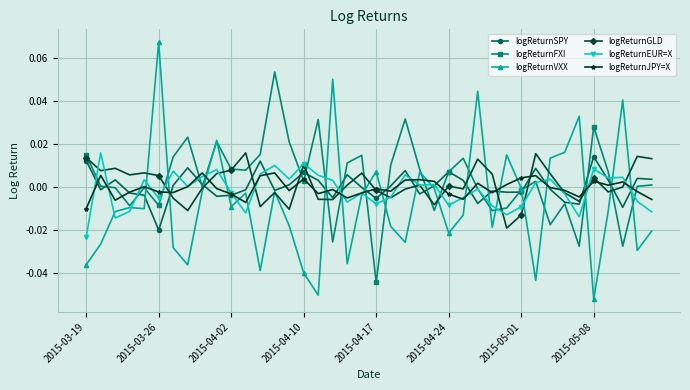

True or false: logReturnGLD has more than 0 points higher than both neighbors.

True